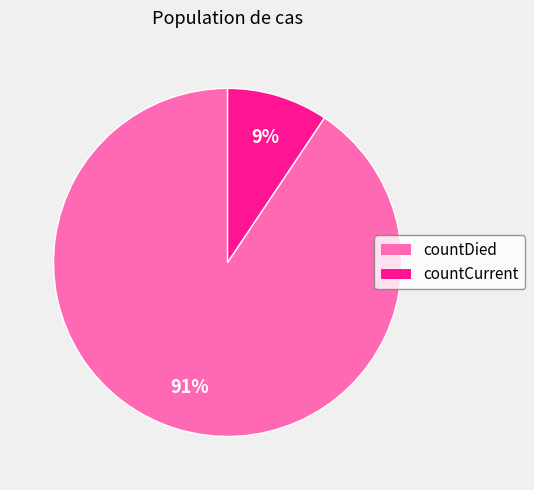

To the nearest percent, what is the combined percentage of countCurrent and countDied?

100%